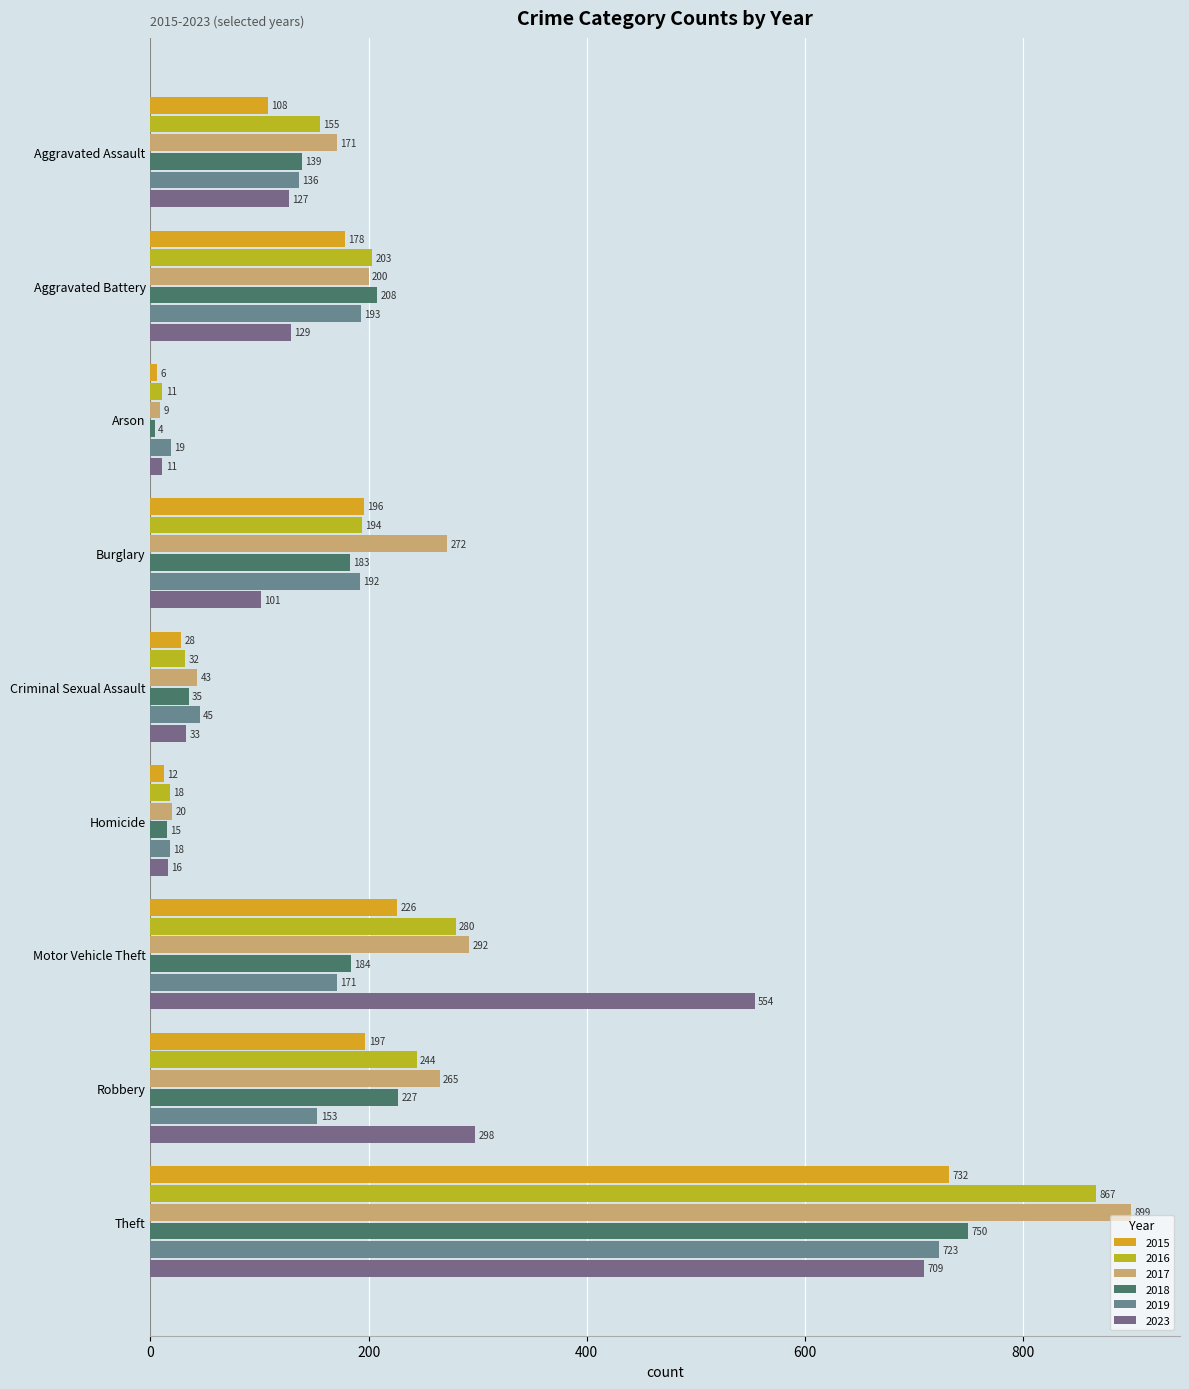

At which label is 2018 closest to 377?

Robbery